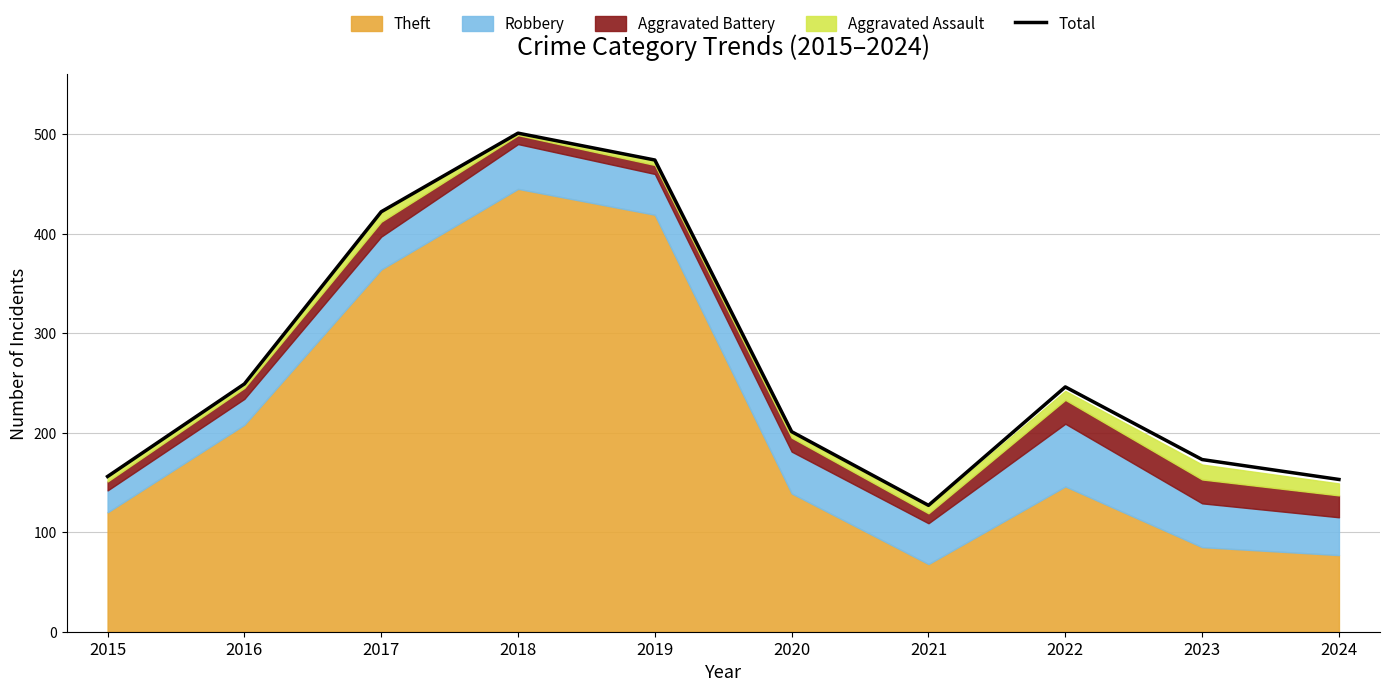

How many interior local valleys (lower than both neighbors) does the data have?

1